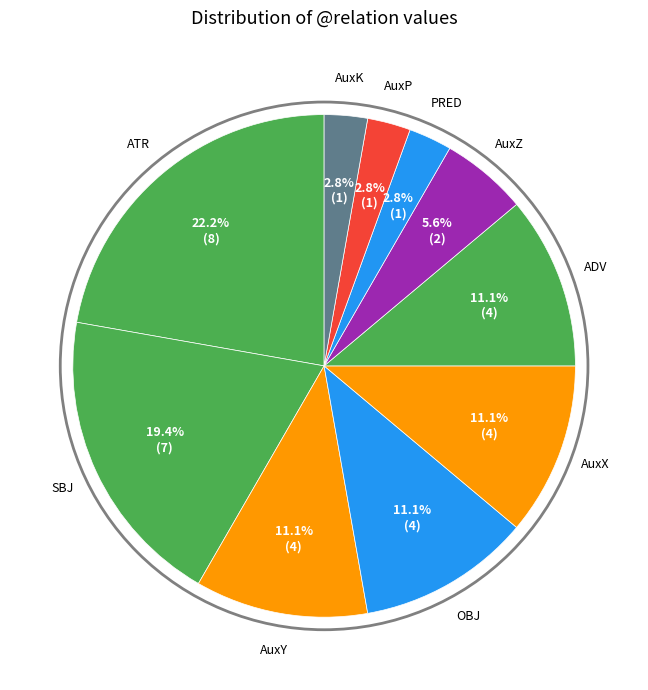

Count the number of slices in the pie.

10